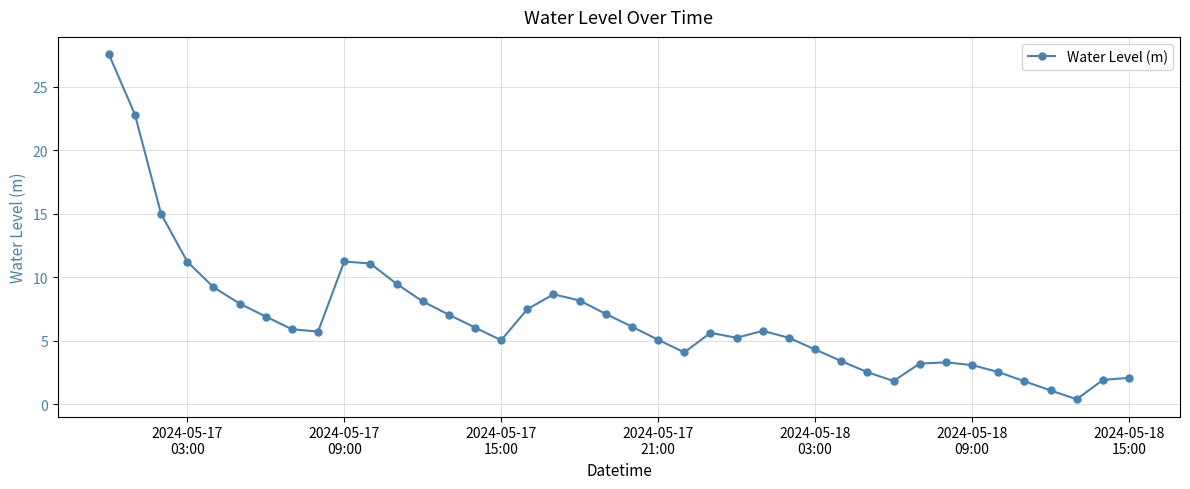

How many series are shown in this chart?

1